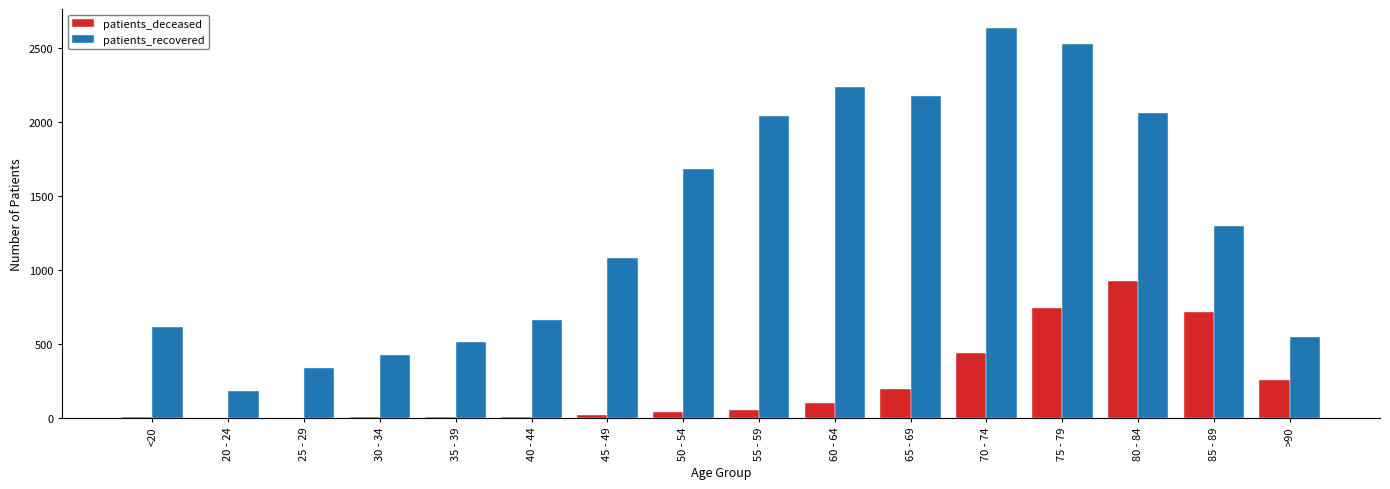

What is the total value across all series at 20 - 24?

180